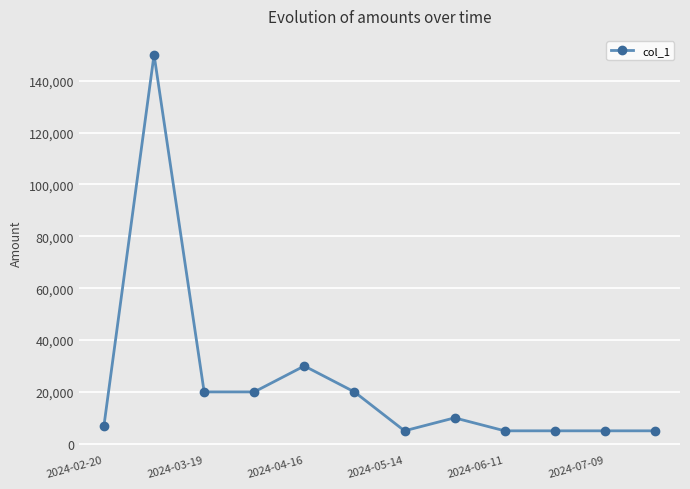

What is the sum of all values?

282000